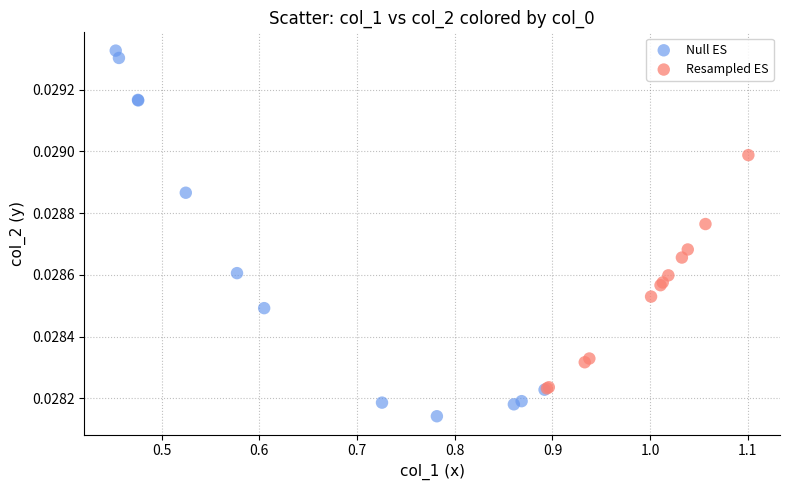

What are all the series names shown in the legend?

Null ES, Resampled ES